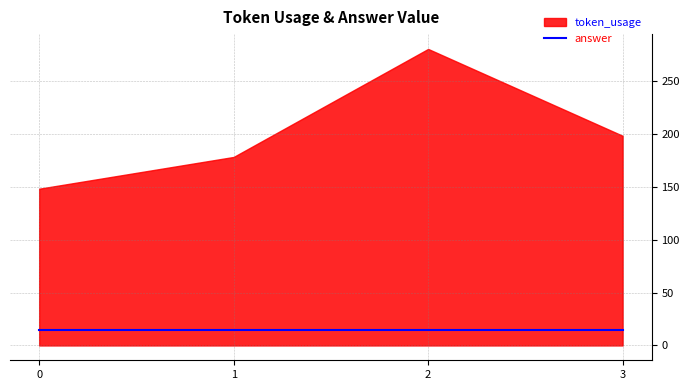

True or false: answer has a value of 5 at 2.

False